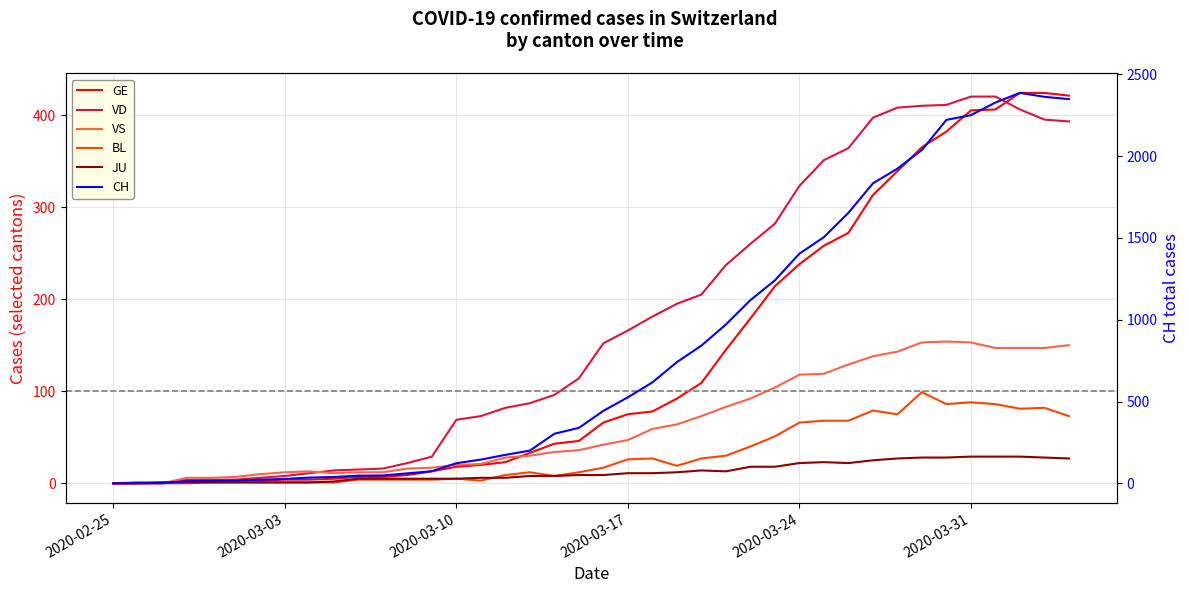

True or false: CH and BL intersect in this chart.

False